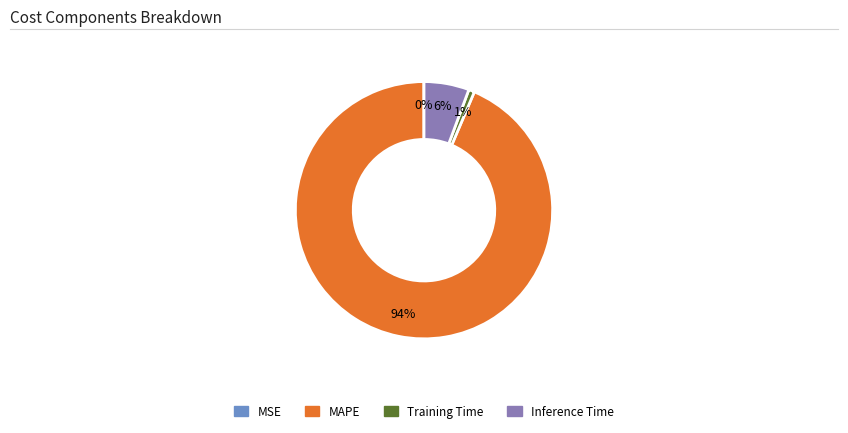

To the nearest percent, what portion does Inference Time represent?

6%